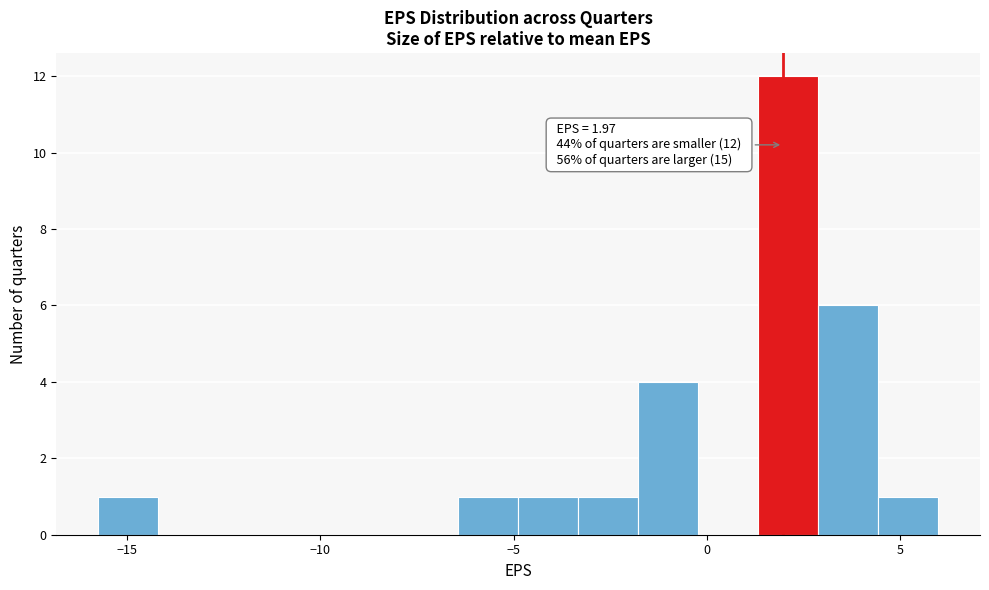

Around what value on the x-axis is the tallest bar? Give the approximate position of its centre, as read against the axis.

2.0